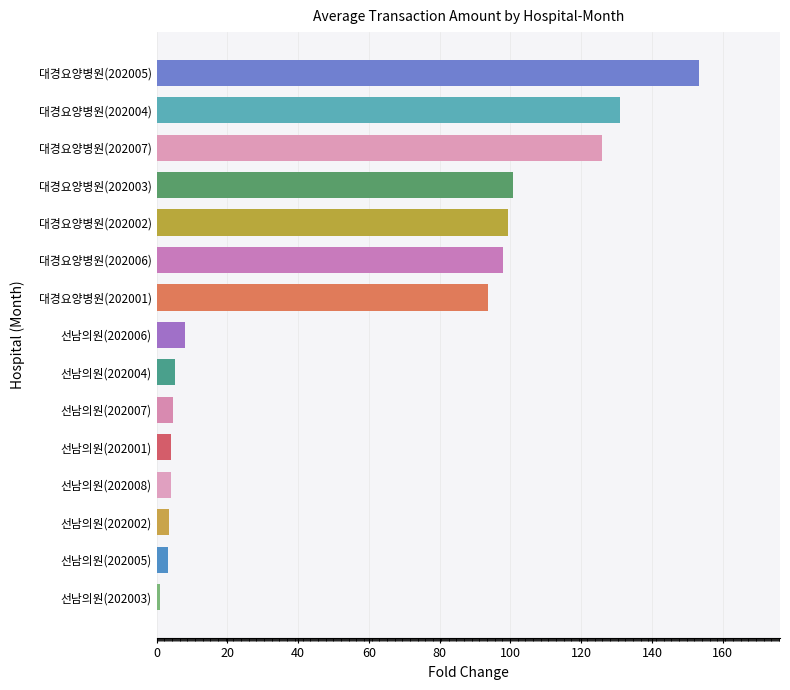

What is the change in value from 선남의원(202001) to 대경요양병원(202002)?

+95.1